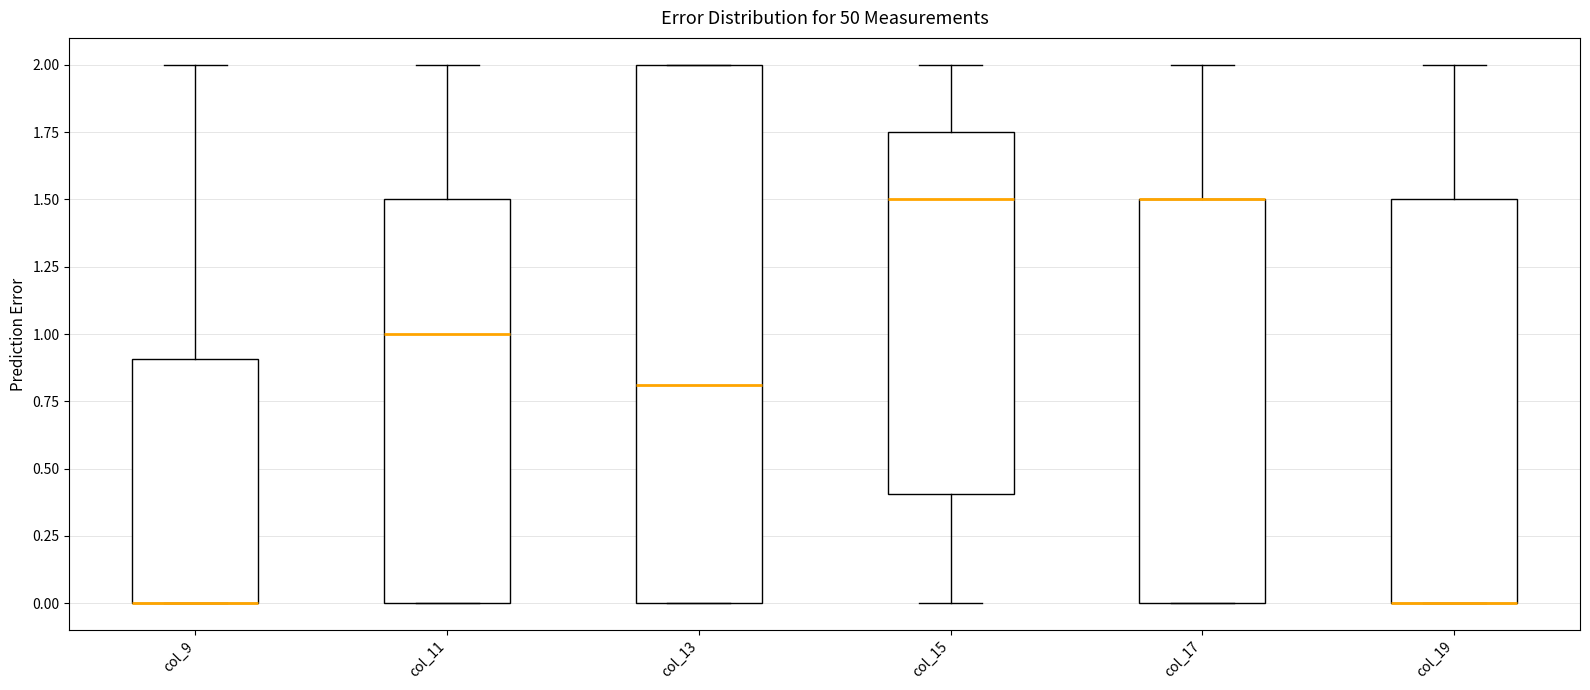

Reading left to right, transcribe this box plot: for each box, give where its median line is, the range the box spans, and where its two whiskers end, as read against the y-axis. The values are not printed on the chart, so give them approximately, as read against the axis.

col_9: median 0.00 (drawn on the box's lower edge), box 0.00 to 0.90, whiskers 0.00 to 2.00
col_11: median 1.00, box 0.00 to 1.50, whiskers 0.00 to 2.00
col_13: median 0.80, box 0.00 to 2.00, whiskers 0.00 to 2.00
col_15: median 1.50, box 0.40 to 1.75, whiskers 0.00 to 2.00
col_17: median 1.50 (drawn on the box's upper edge), box 0.00 to 1.50, whiskers 0.00 to 2.00
col_19: median 0.00 (drawn on the box's lower edge), box 0.00 to 1.50, whiskers 0.00 to 2.00